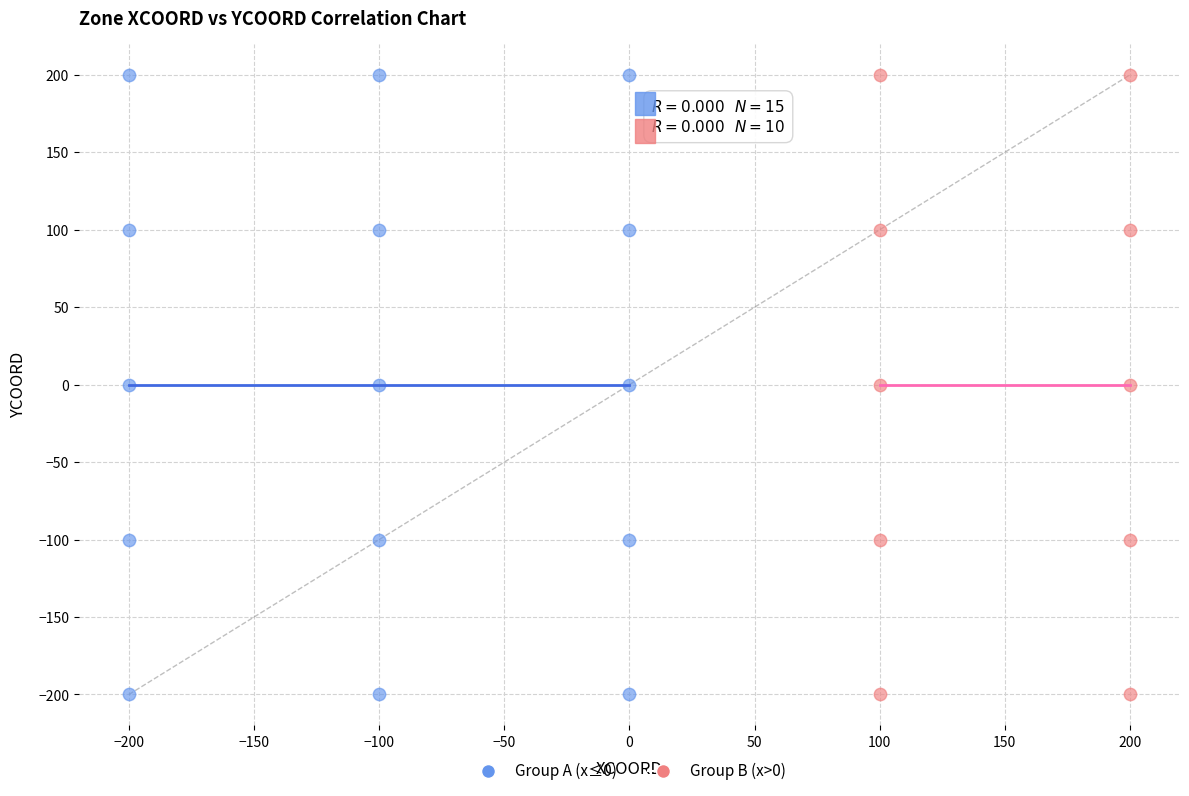

What are all the series names shown in the legend?

Group A (x≤0), Group B (x>0)